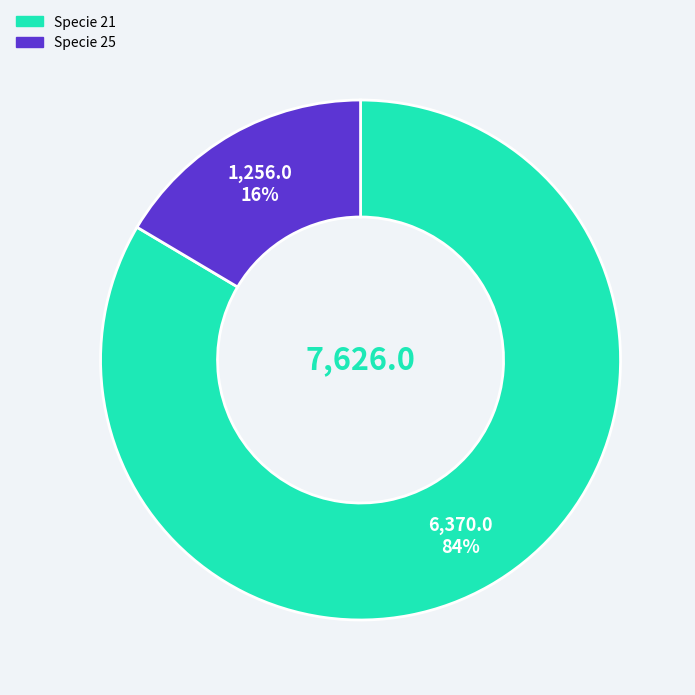

Is there a majority slice in this chart?

Yes